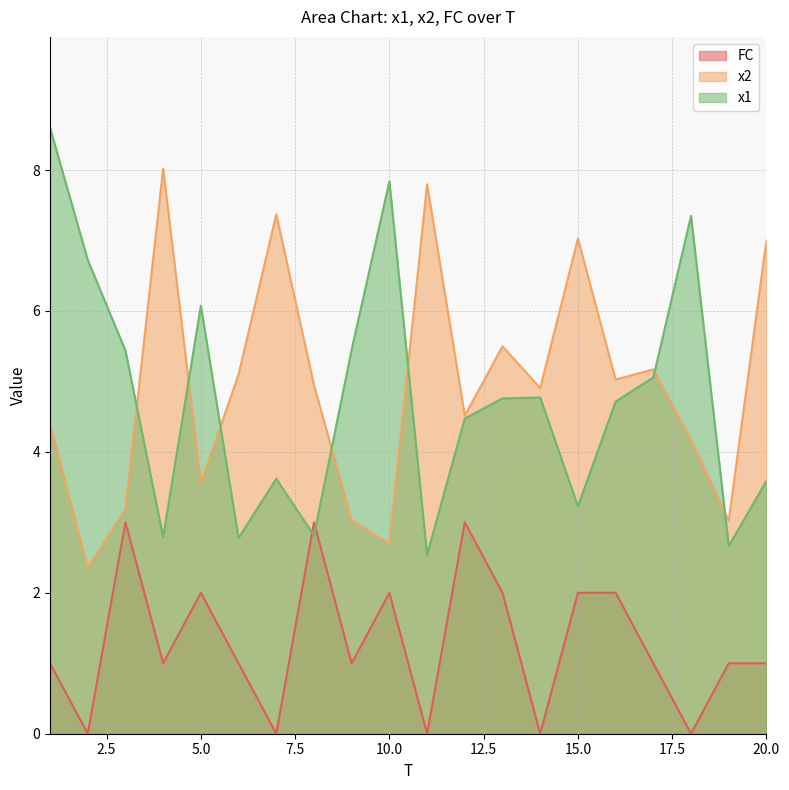

Reading left to right, transcribe all the data shown in this chart.

x1: 1=8.6	2=6.7	3=5.4	4=2.8	5=6.1	6=2.8	7=3.6	8=2.8	9=5.5	10=7.8	11=2.5	12=4.5	13=4.8	14=4.8	15=3.2	16=4.7	17=5.1	18=7.3	19=2.7	20=3.6
x2: 1=4.4	2=2.4	3=3.2	4=8.0	5=3.6	6=5.1	7=7.4	8=4.9	9=3.0	10=2.7	11=7.8	12=4.5	13=5.5	14=4.9	15=7.0	16=5.0	17=5.2	18=4.2	19=3.0	20=7.0
FC: 1=1.0	2=0.0	3=3.0	4=1.0	5=2.0	6=1.0	7=0.0	8=3.0	9=1.0	10=2.0	11=0.0	12=3.0	13=2.0	14=0.0	15=2.0	16=2.0	17=1.0	18=0.0	19=1.0	20=1.0